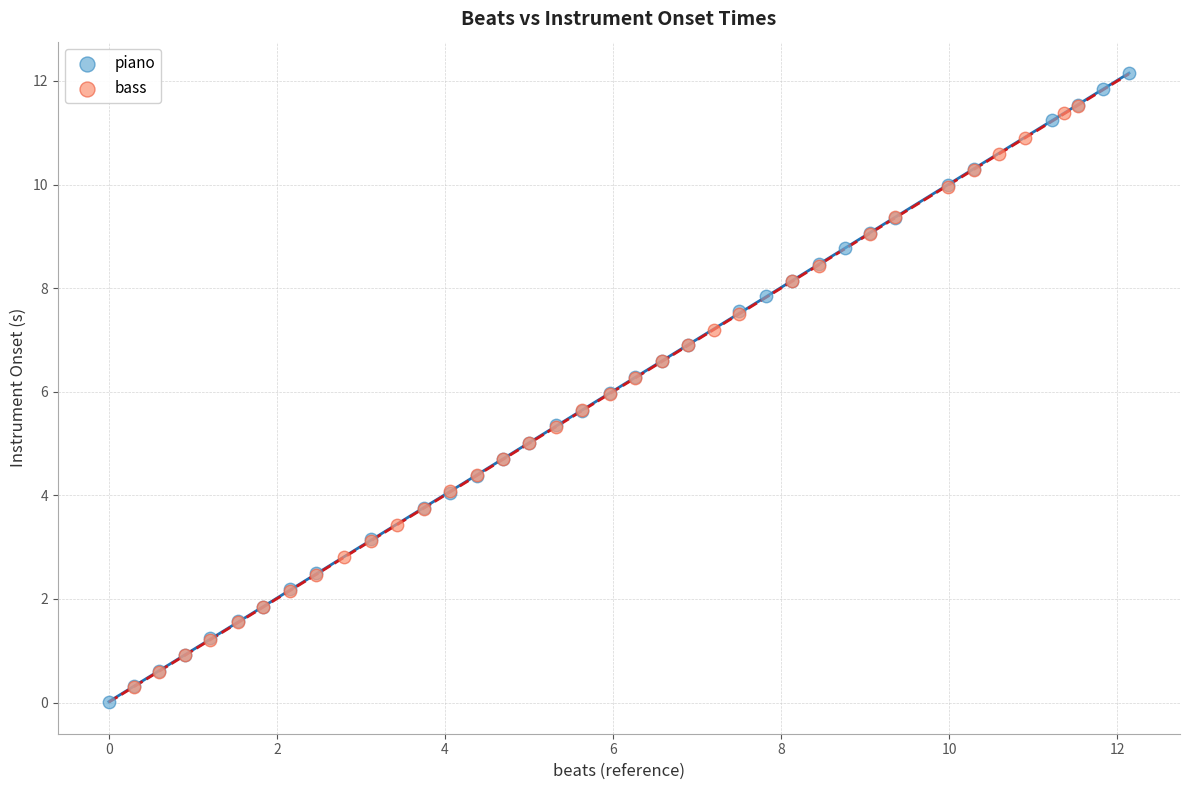

Which series has the largest Y range (max minus min)?

piano